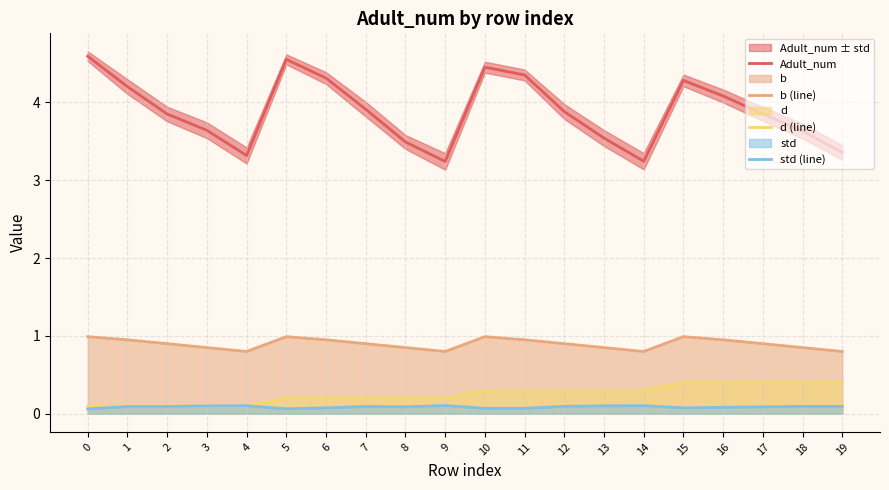

At how many categories does at least one series exceed 2?

20